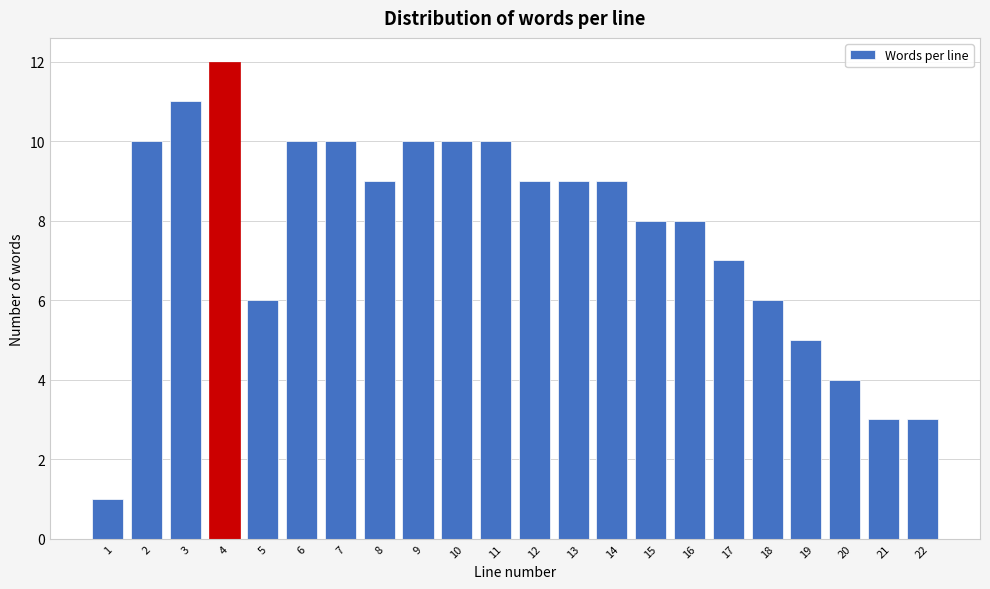

Reading left to right, extract all data points from this chart.

1	10	11	12	6	10	10	9	10	10	10	9	9	9	8	8	7	6	5	4	3	3